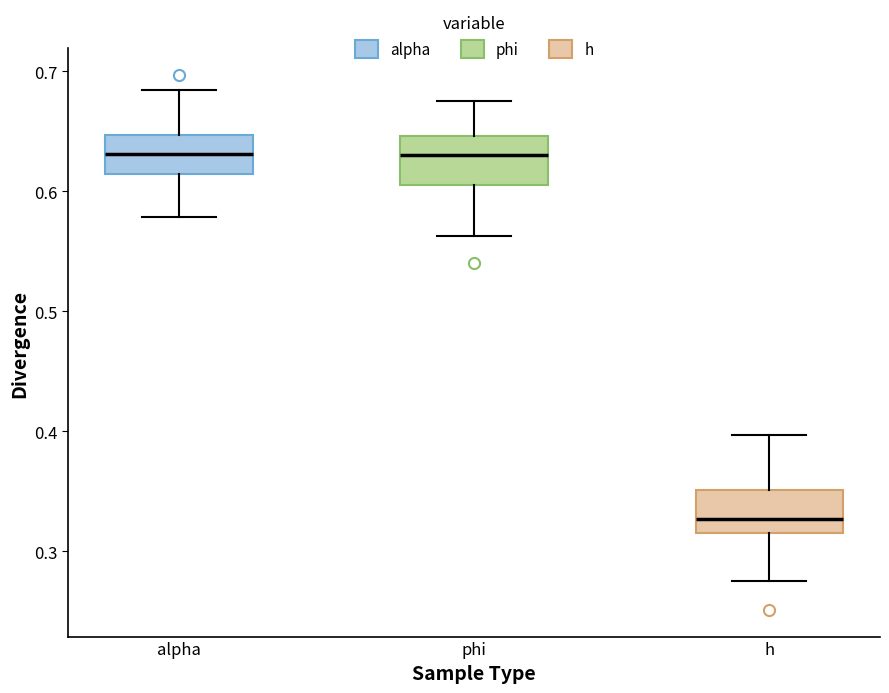

Reading left to right, read every box against the y-axis: the position of its median line, the range the box covers, and the ends of its whiskers. The values are not printed on the chart, so give them approximately, as read against the axis.

alpha: median 0.63, box 0.61 to 0.65, whiskers 0.58 to 0.68
phi: median 0.63, box 0.61 to 0.65, whiskers 0.56 to 0.68
h: median 0.33, box 0.32 to 0.35, whiskers 0.28 to 0.40